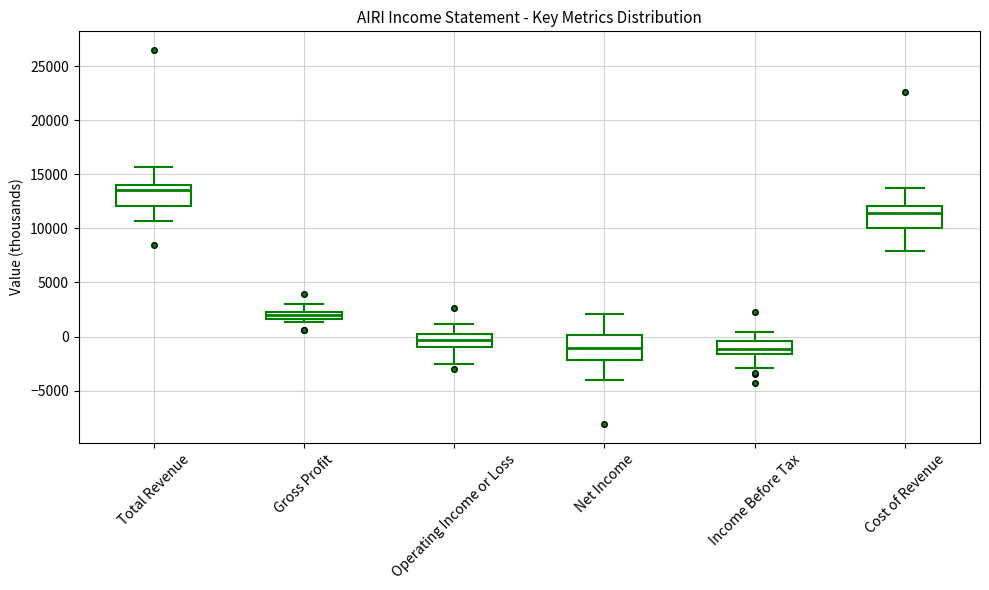

Where does the median line of the box for Operating Income or Loss sit on the y-axis? The values are not printed on the chart, so give them approximately, as read against the axis.

-500